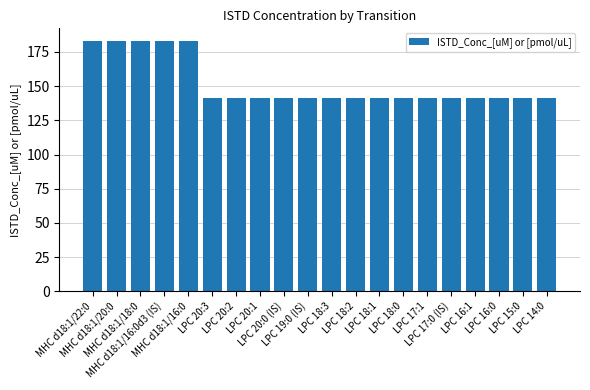

Reading right to left, extract all data points from this chart.

141.0	141.0	141.0	141.0	141.0	141.0	141.0	141.0	141.0	141.0	141.0	141.0	141.0	141.0	141.0	183.2	183.2	183.2	183.2	183.2